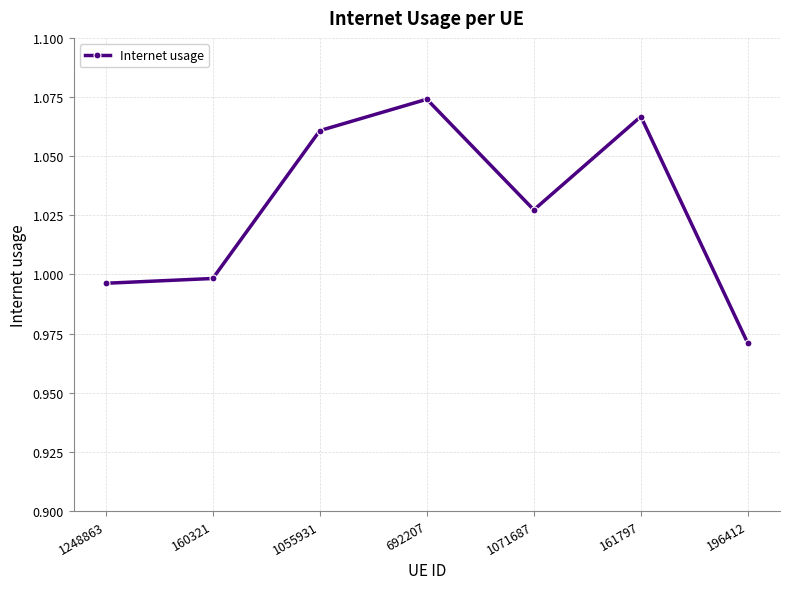

What is the label of the 6th point from the right?

160321